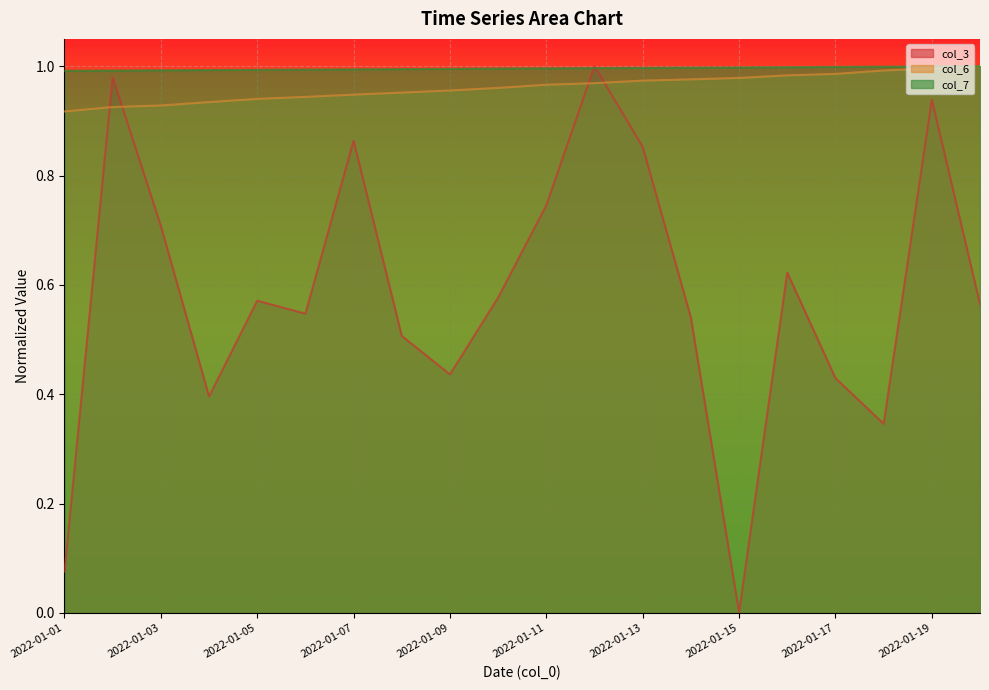

Which series has the largest total across all categories?

col_7